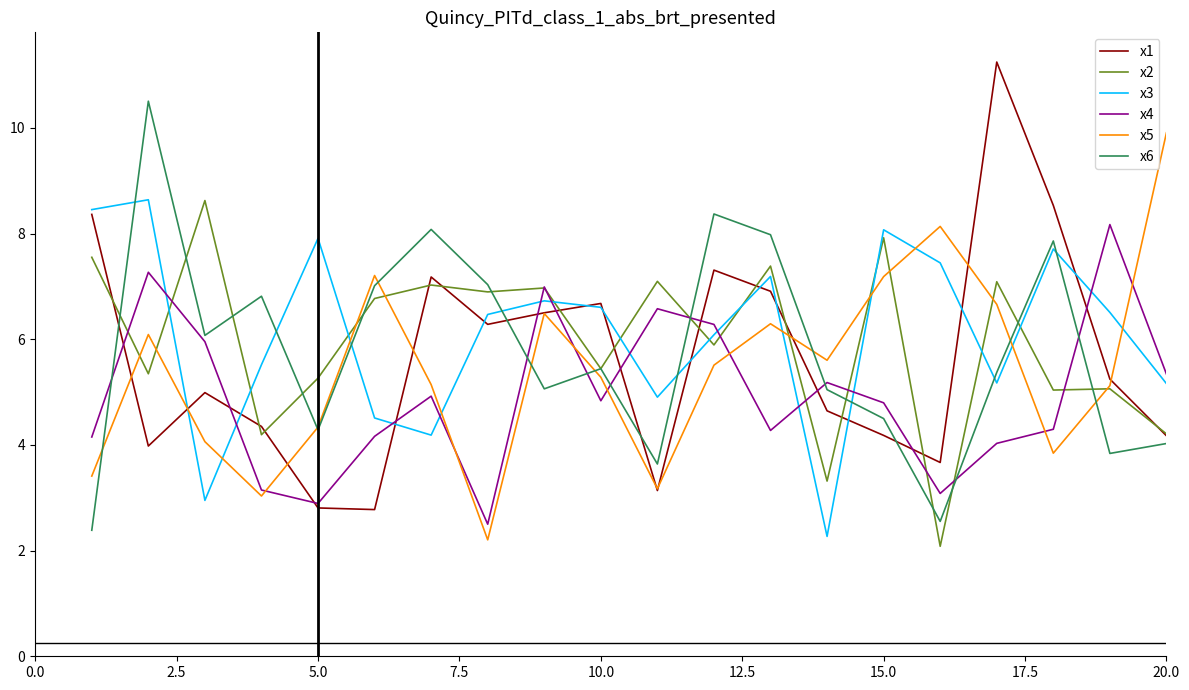

What is the greatest value displayed?

11.2